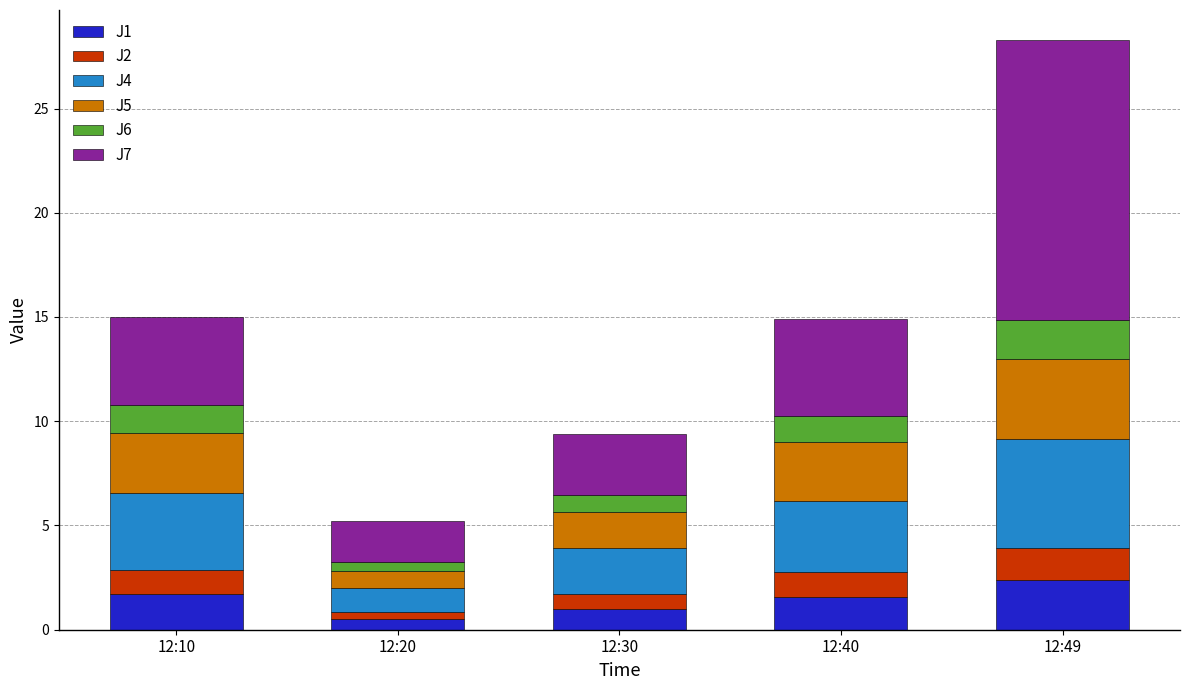

Reading left to right, list the values for the J1 series.

1.7	0.5	1.0	1.6	2.4